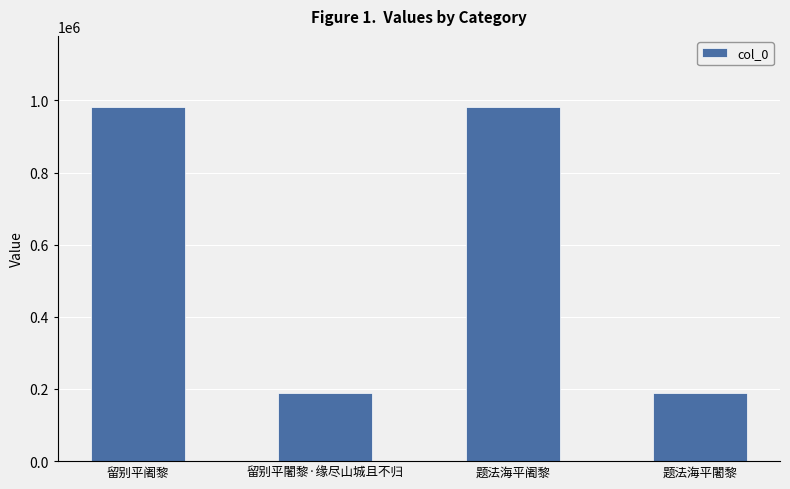

Does the chart contain stacked bars?

No